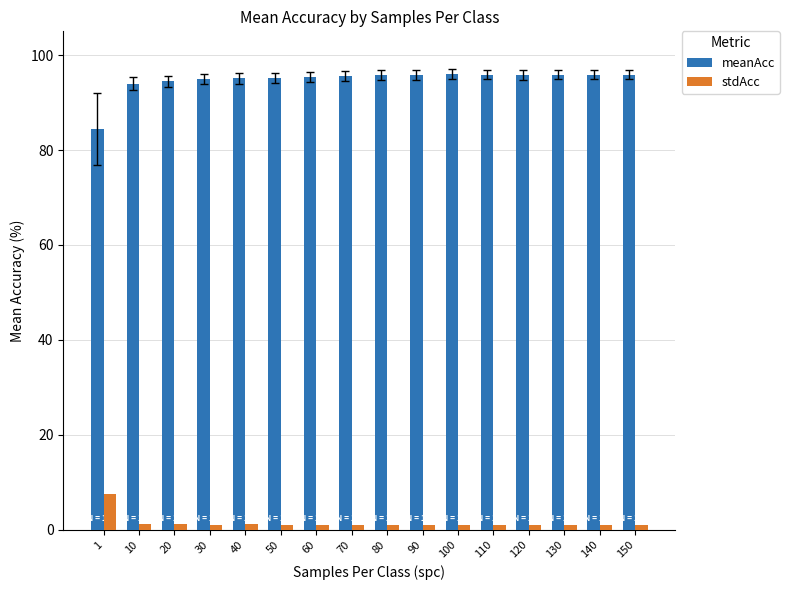

What is the maximum value for stdAcc?

7.6